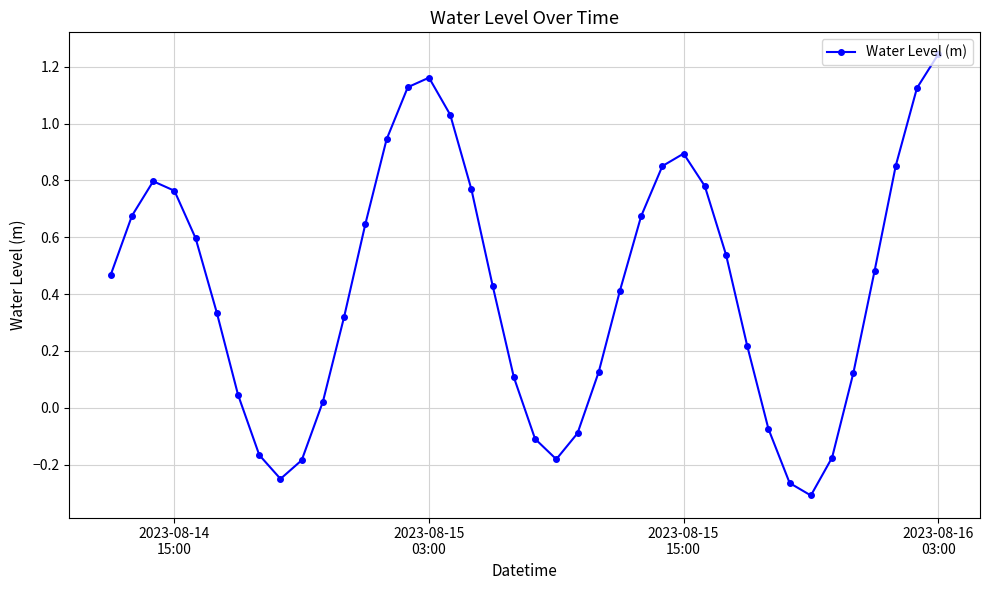

How many interior local peaks (higher than both neighbors) does the data have?

3